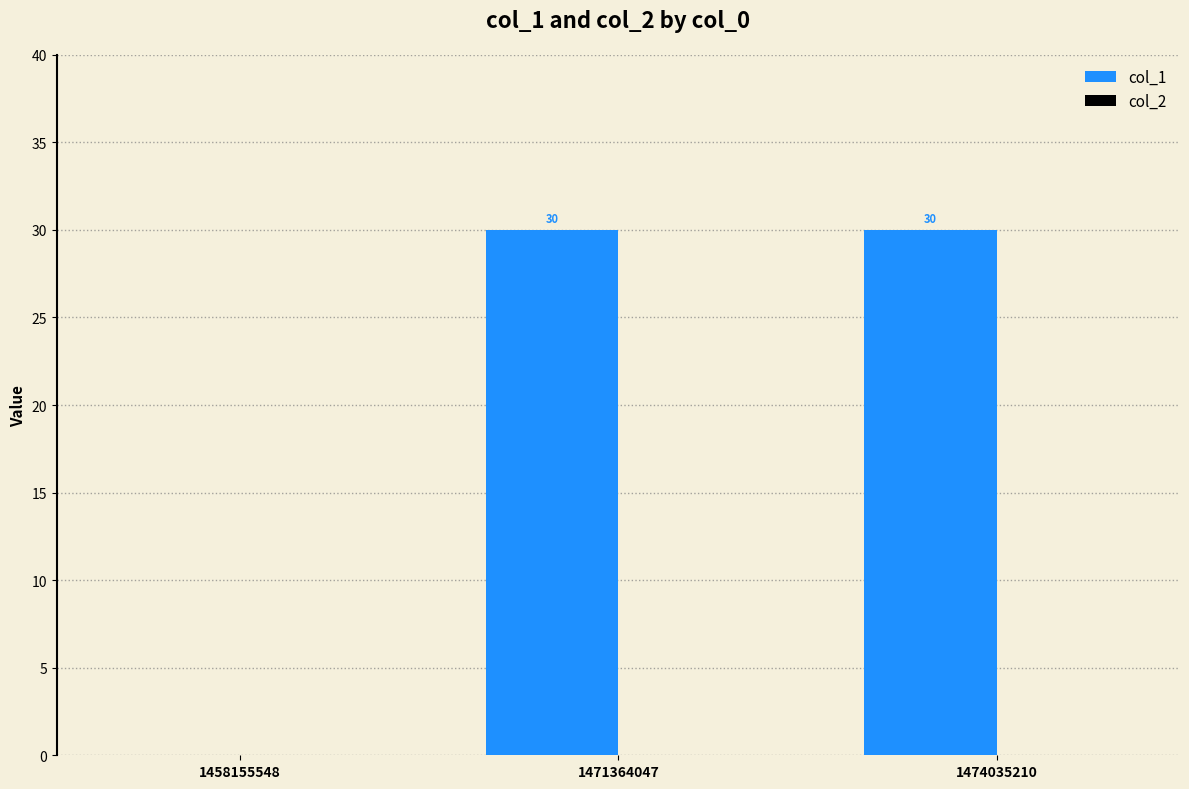

What is the greatest value displayed?

30